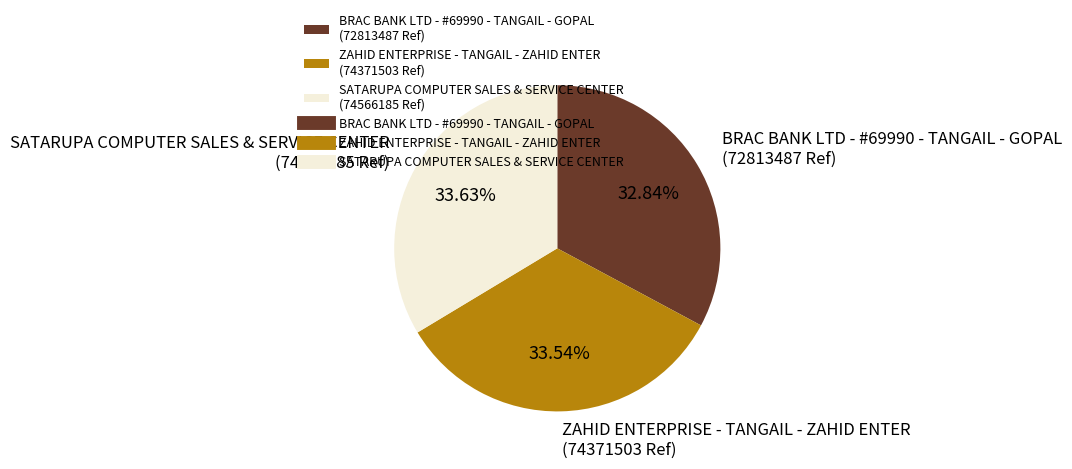

What is the smallest slice in the pie chart?

BRAC BANK LTD - #69990 - TANGAIL - GOPAL